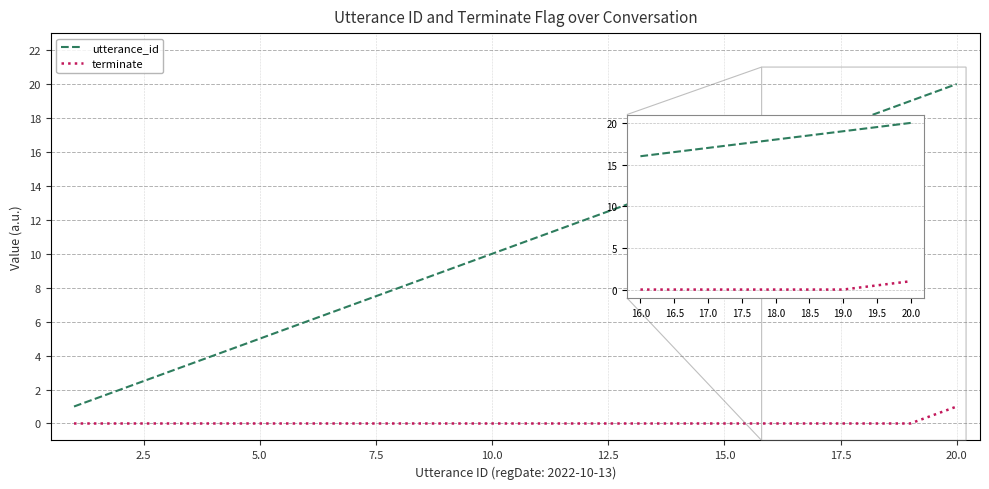

What is the maximum value shown in the chart?

20